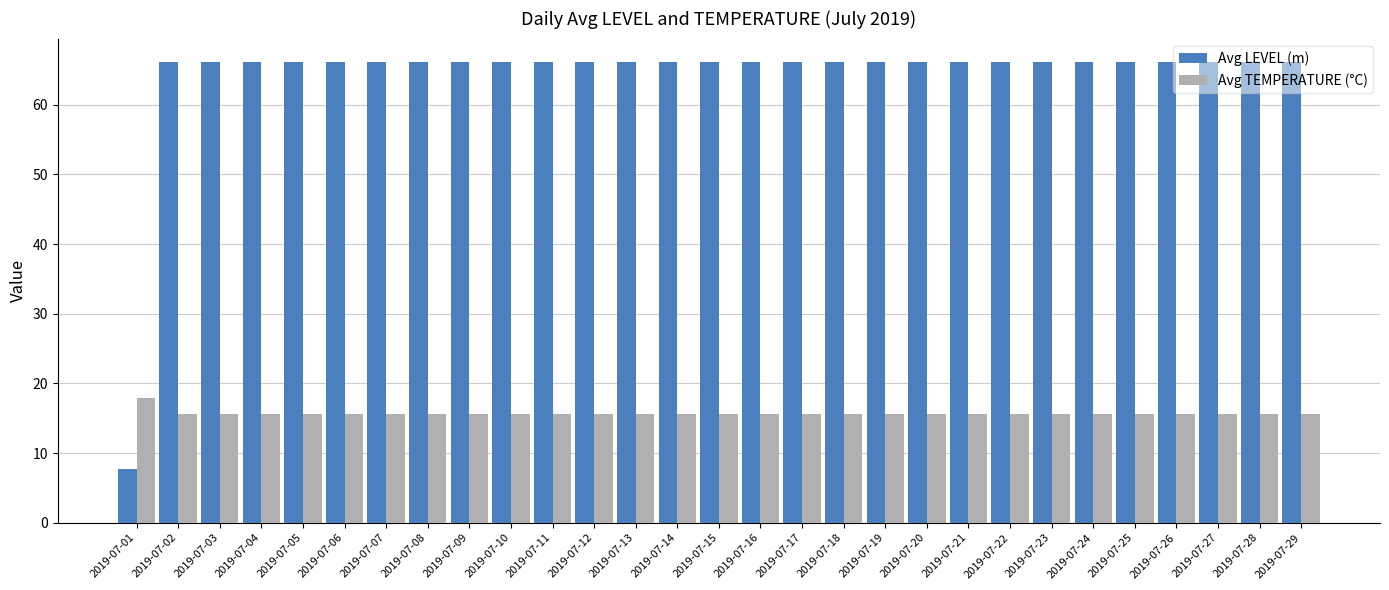

Which series has the widest spread of values?

Avg LEVEL (m)